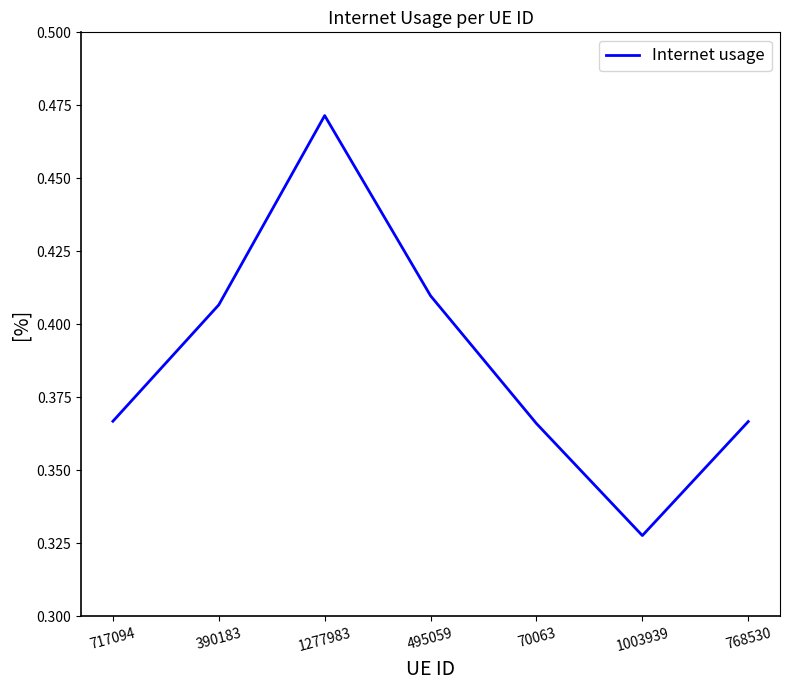

How many lines are shown in the chart?

1